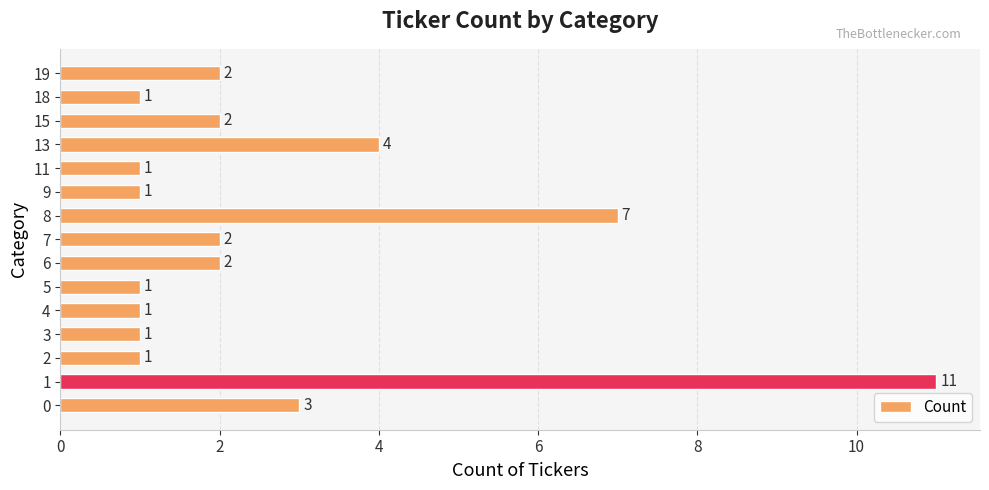

What is the sum of all values?

40